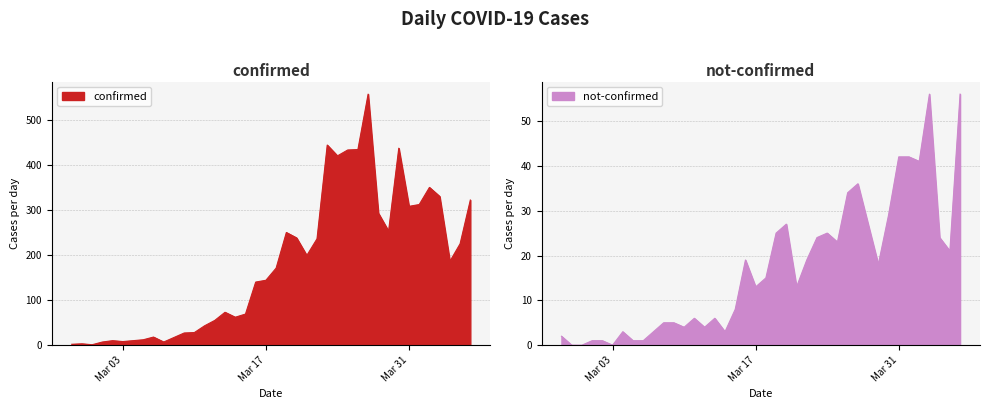

At which category does not-confirmed reach its first local peak?

2020-03-04